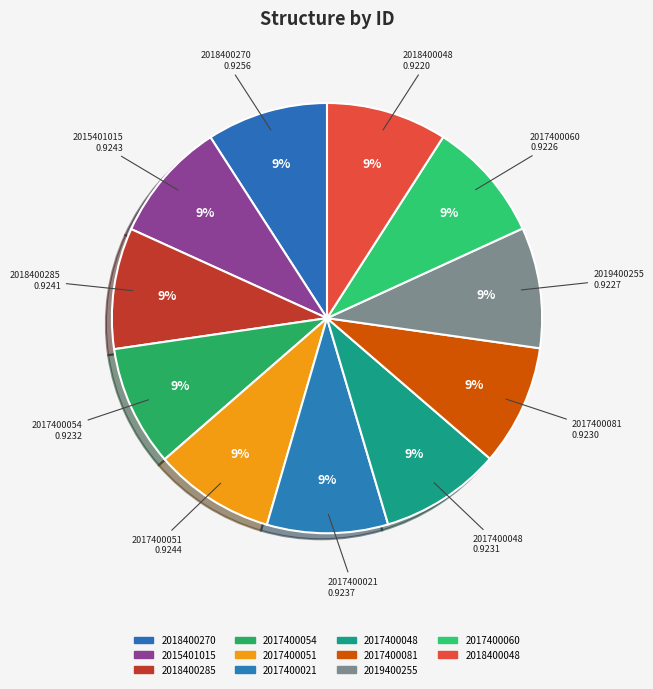

To the nearest percent, what portion does 2017400048 represent?

9%